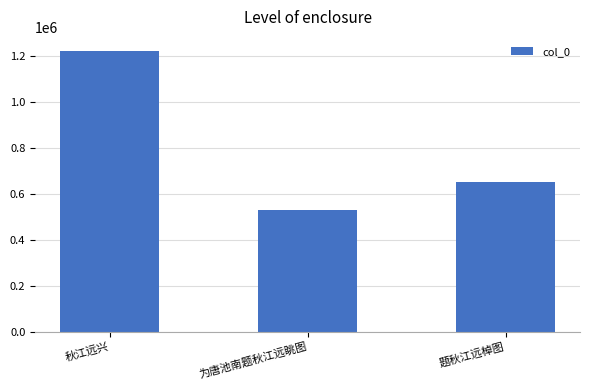

What is the difference between the maximum and minimum values?

691524